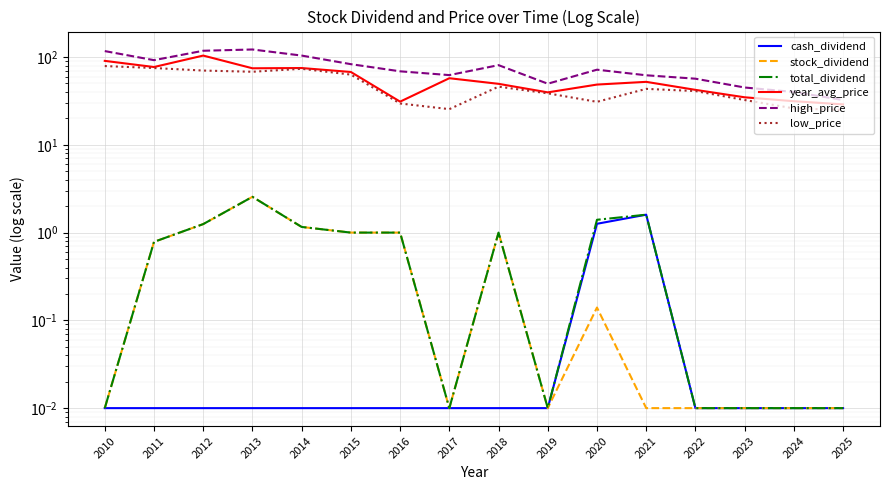

In year_avg_price, how many points are lower than both neighbors (excluding endpoints)?

4